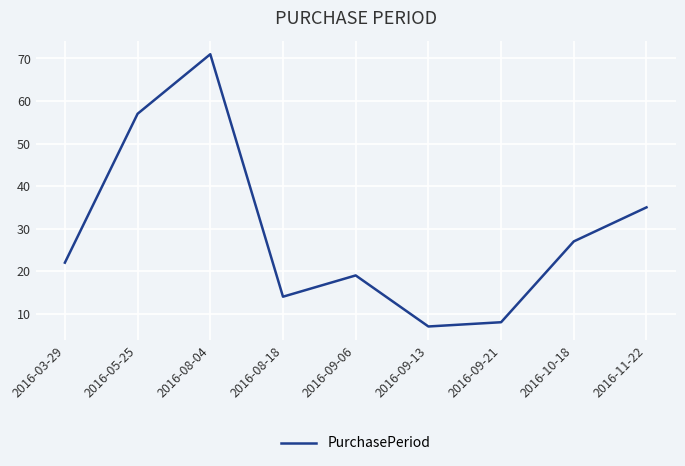

List the labels in order of value, smallest first.

2016-09-13, 2016-09-21, 2016-08-18, 2016-09-06, 2016-03-29, 2016-10-18, 2016-11-22, 2016-05-25, 2016-08-04